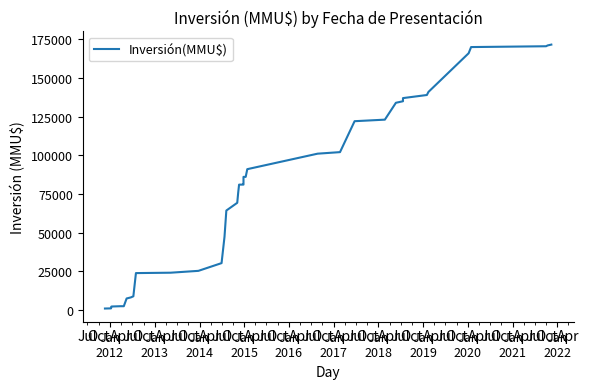

Reading left to right, extract all data points from this chart.

1000	1100	2100	2300	2500	2500	7500	8206	8912	23912	24162	25362	30362	47362	64362	69362	76112	81112	81122	81132	81132	86132	86132	91132	91132	101132	102132	122132	123132	133035	134035	135035	137068	139068	141068	166068	170068	170598	171128	171658